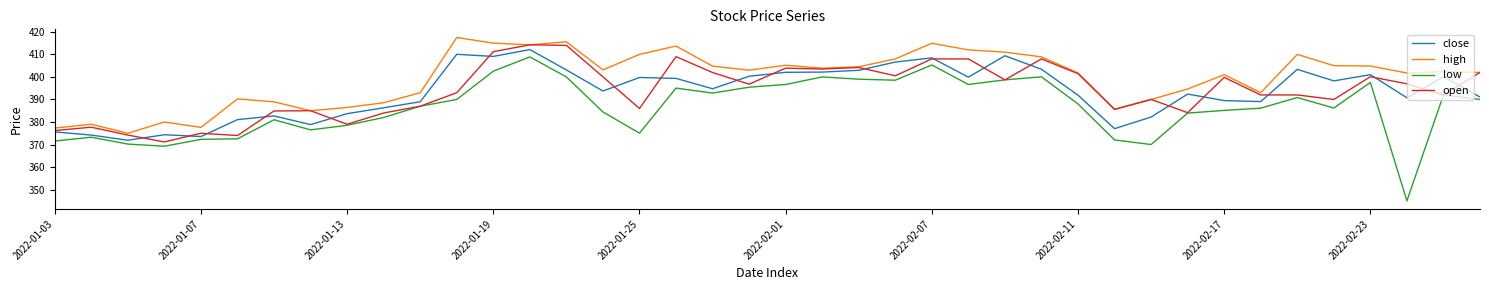

True or false: low and high cross at least once.

False